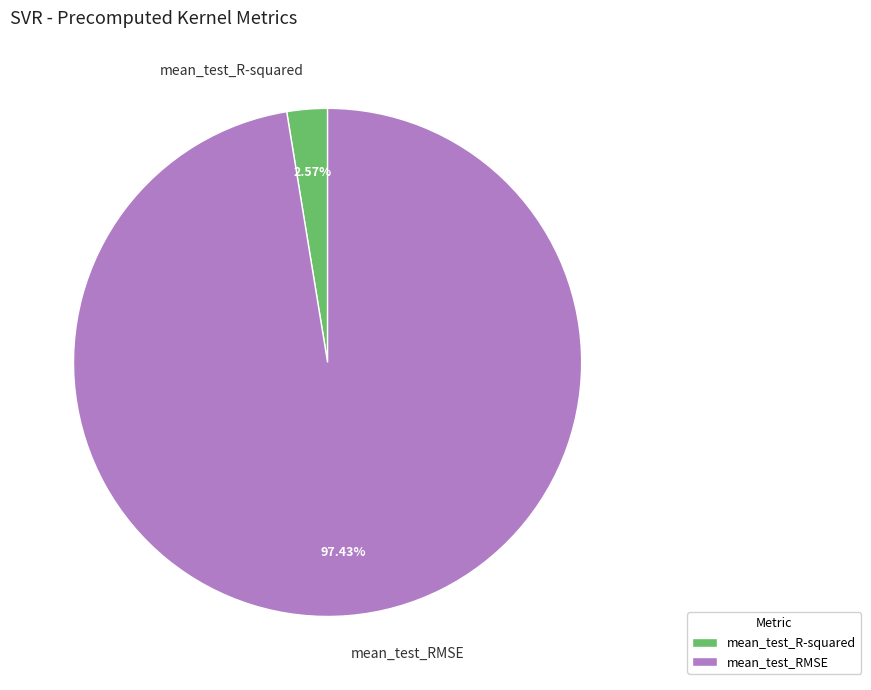

Which category has the biggest portion of the pie?

mean_test_RMSE